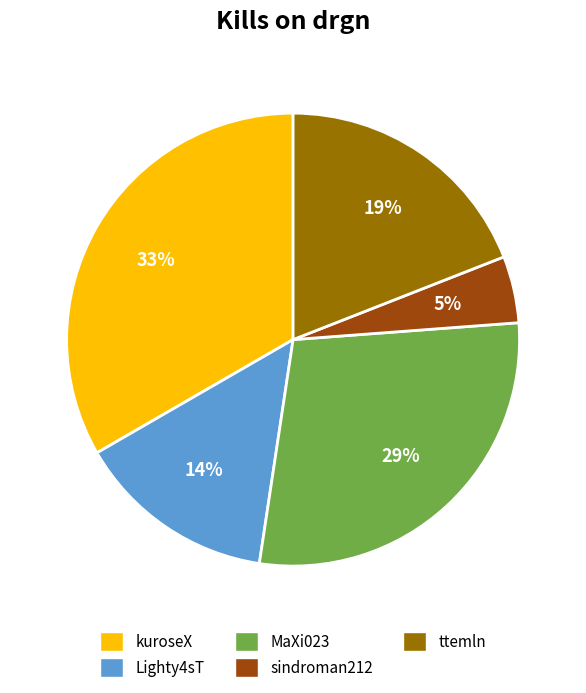

To the nearest percent, what is the average slice percentage?

20%